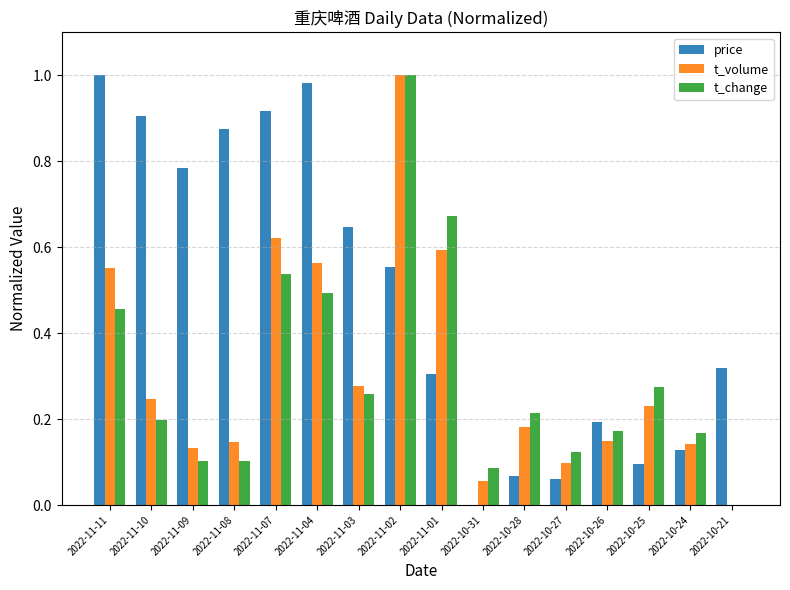

Count the number of categories in the chart.

16